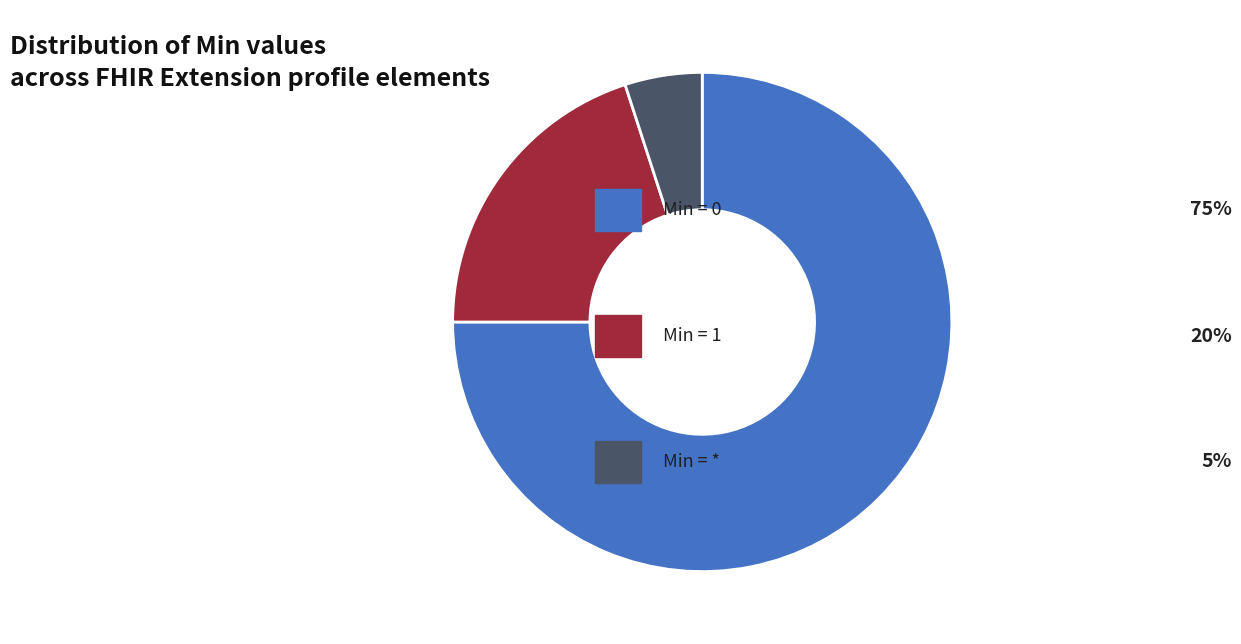

How many segments does this pie chart have?

3